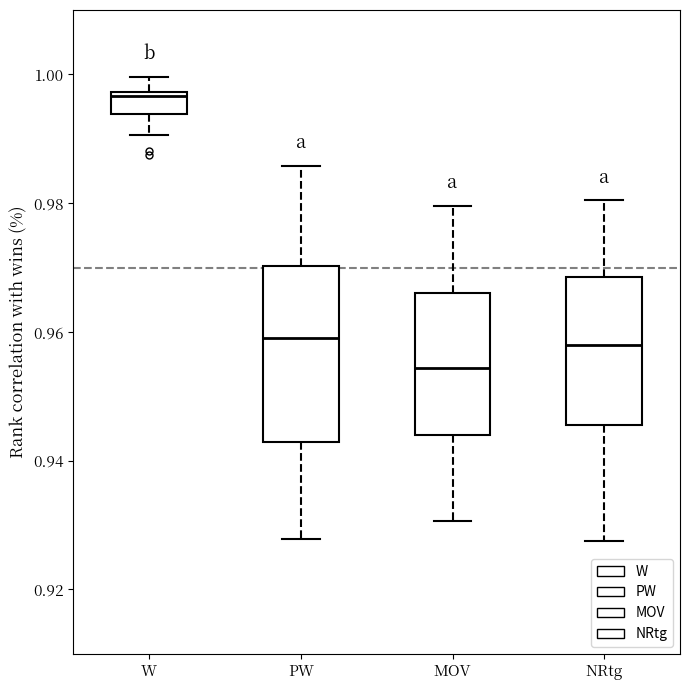

Where is the upper edge of the box for NRtg on the y-axis? The values are not printed on the chart, so give them approximately, as read against the axis.

0.968